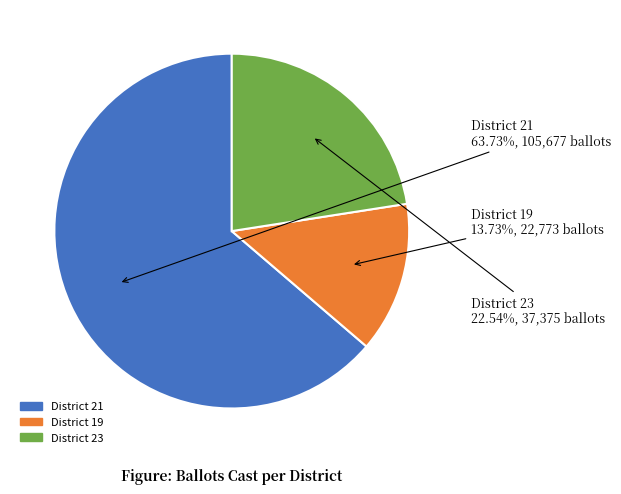

How many segments does this pie chart have?

3